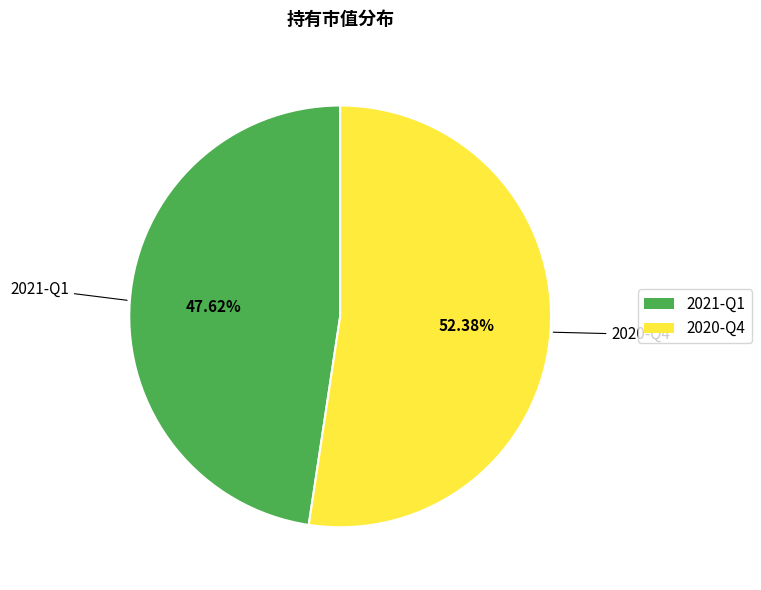

Count the number of slices in the pie.

2